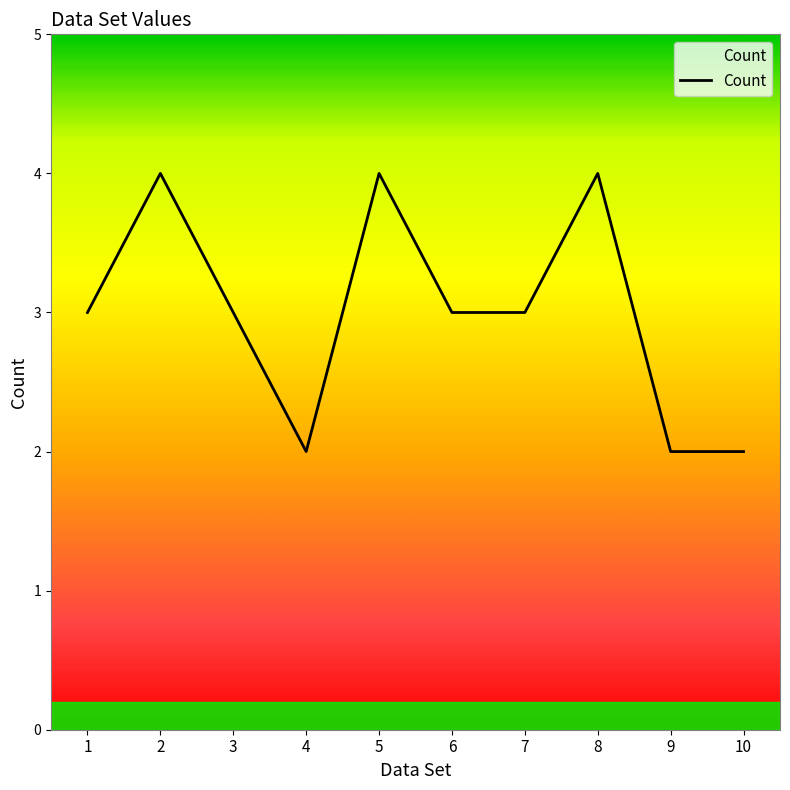

What is the approximate value at 8?

4